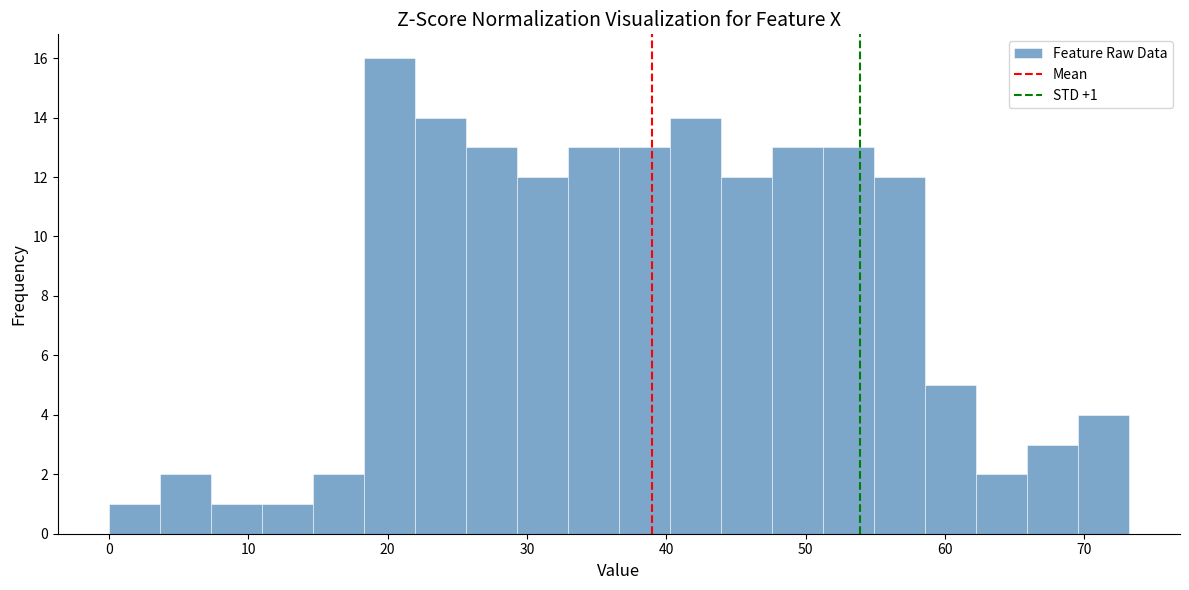

Read against the x-axis, roughly where is the centre of the tallest bar?

20